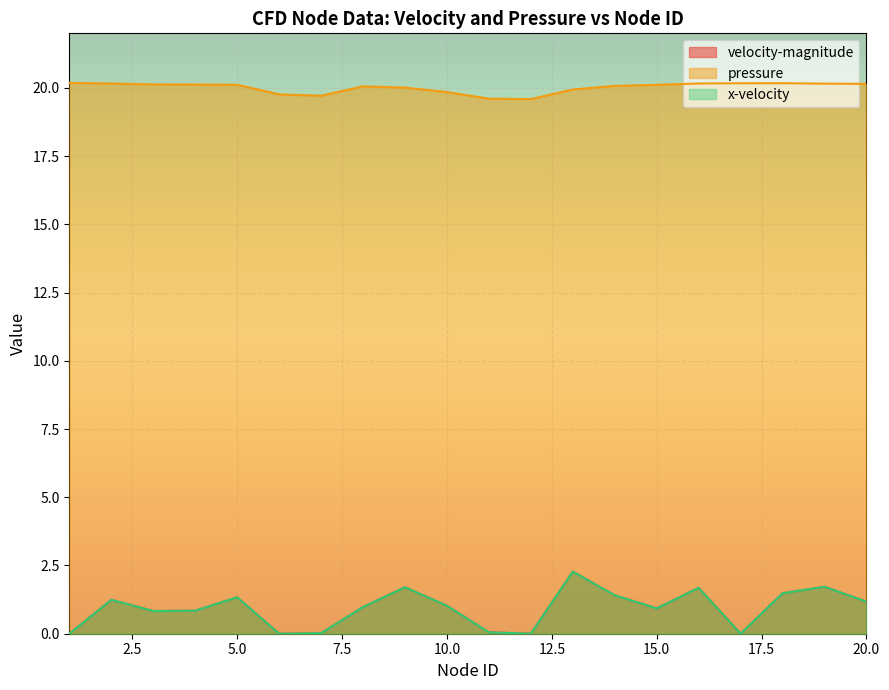

Is the value of x-velocity at 3 greater than the value of pressure at 18?

No